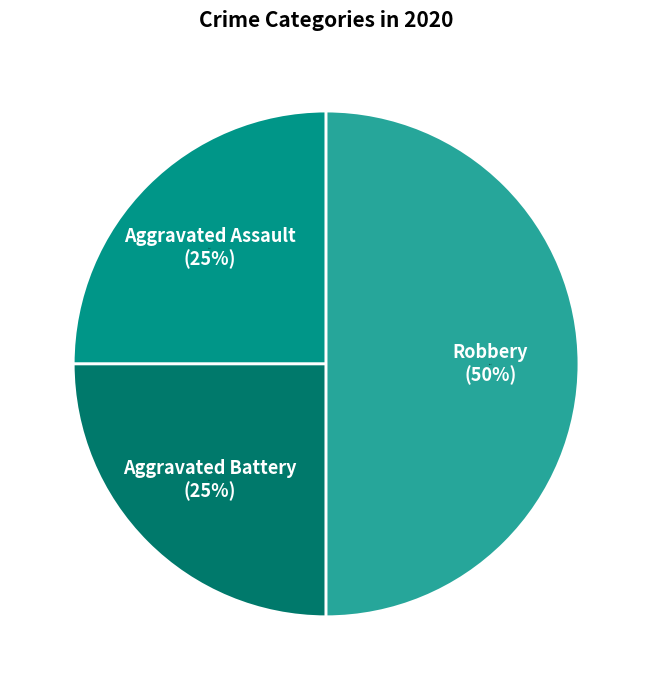

To the nearest percent, what is the average slice percentage?

33%